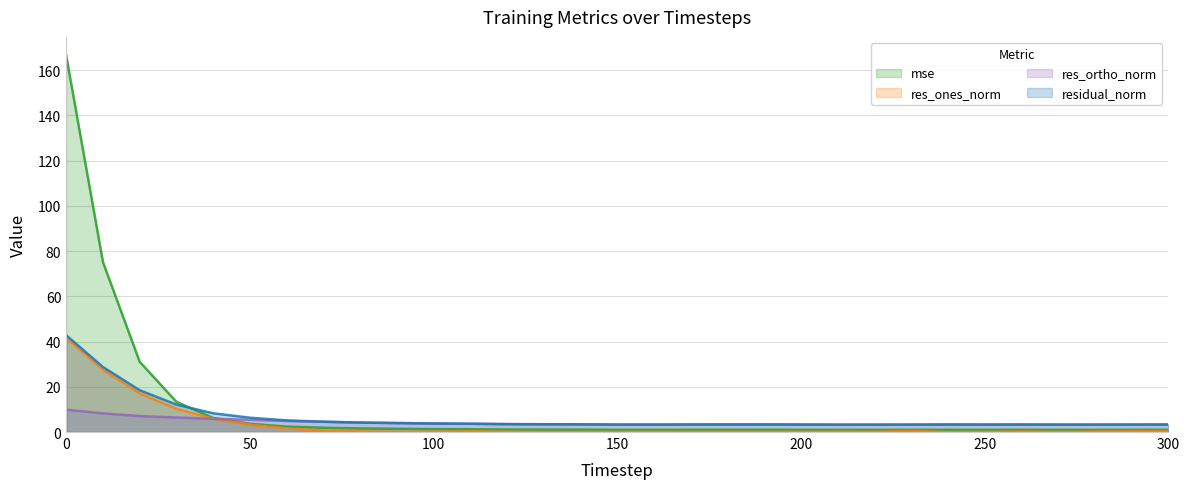

True or false: res_ortho_norm has a value of 5.7 at 90.

False